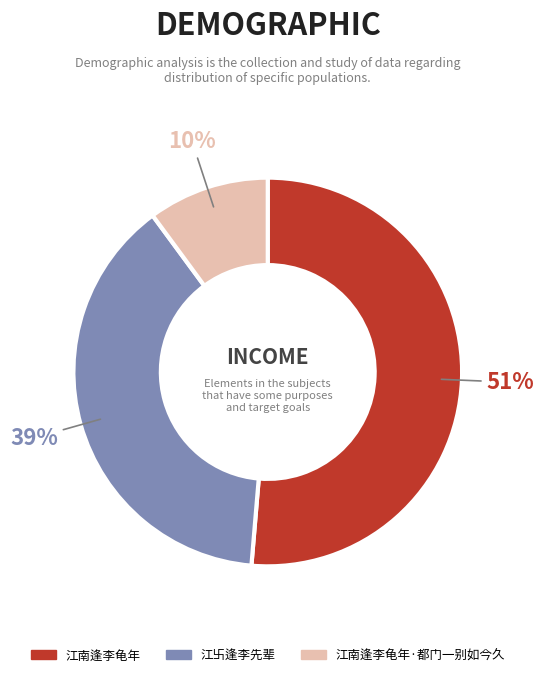

Is the sum of 江卐逢李先辈 and 江南逢李龟年·都门一别如今久 greater than half?

No